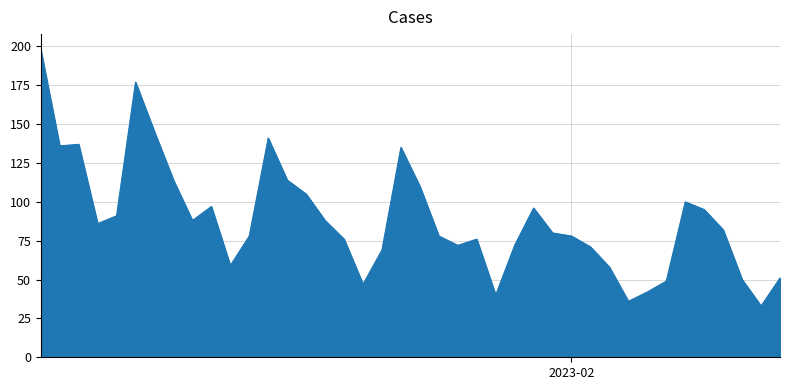

What is the smallest value displayed?

33